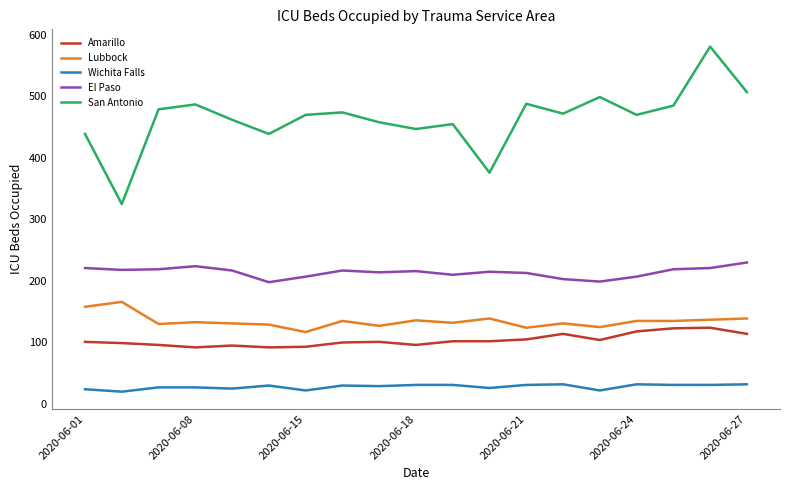

What is the minimum value for Wichita Falls?

20